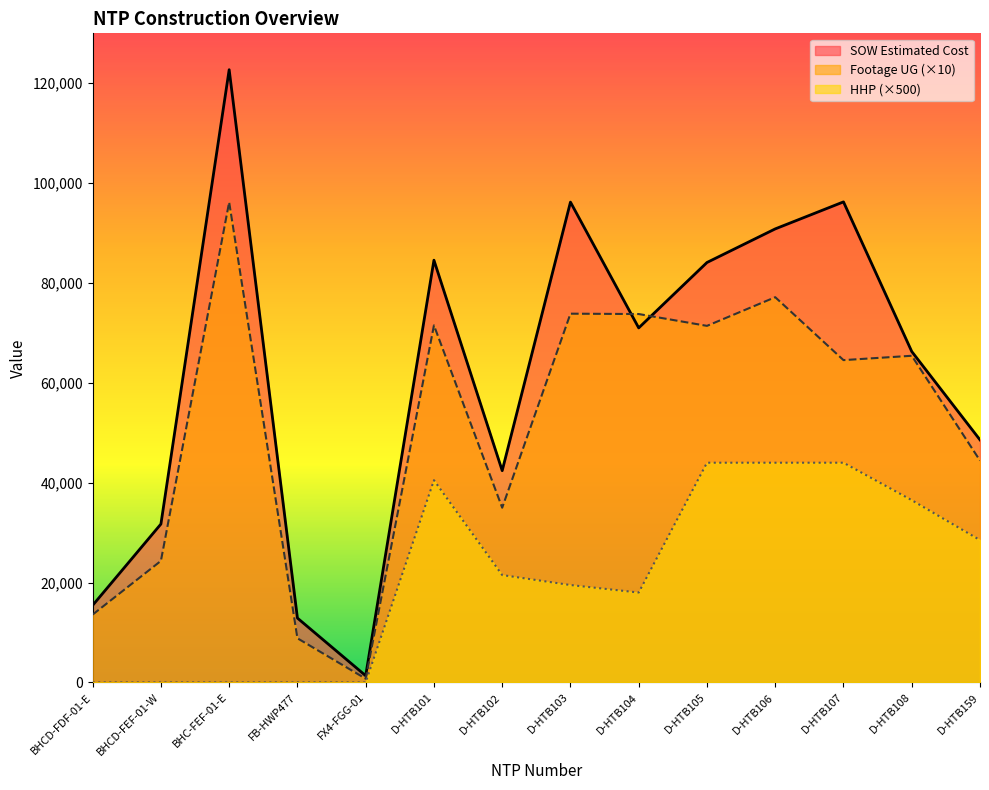

What is the approximate value of SOW Estimated Cost at D-HTB105?

84103.0